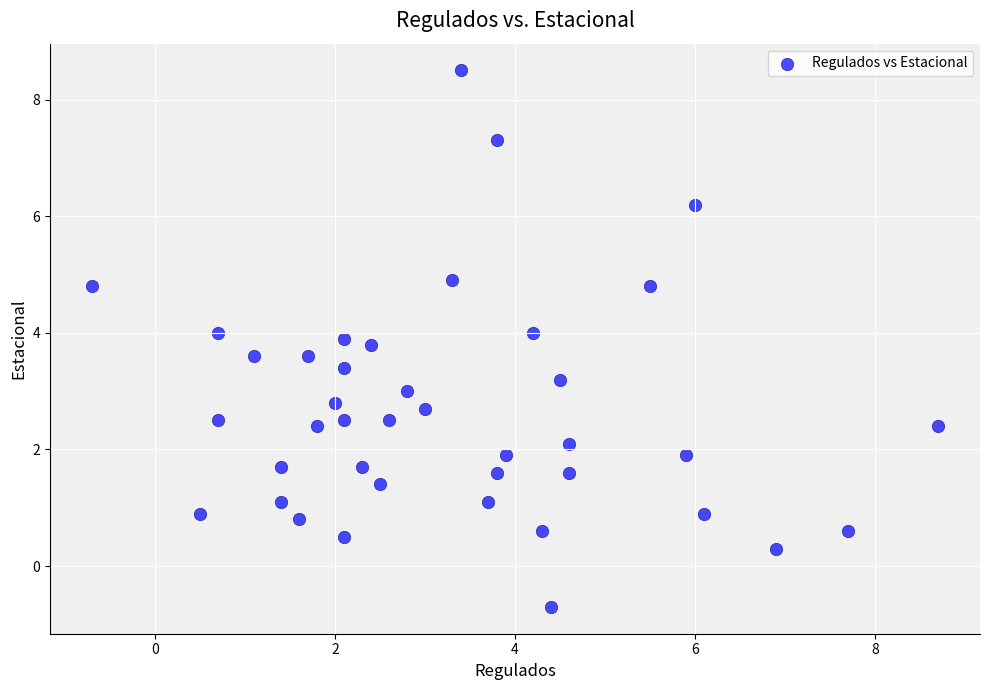

What is the range of X values (max minus min)?

9.4